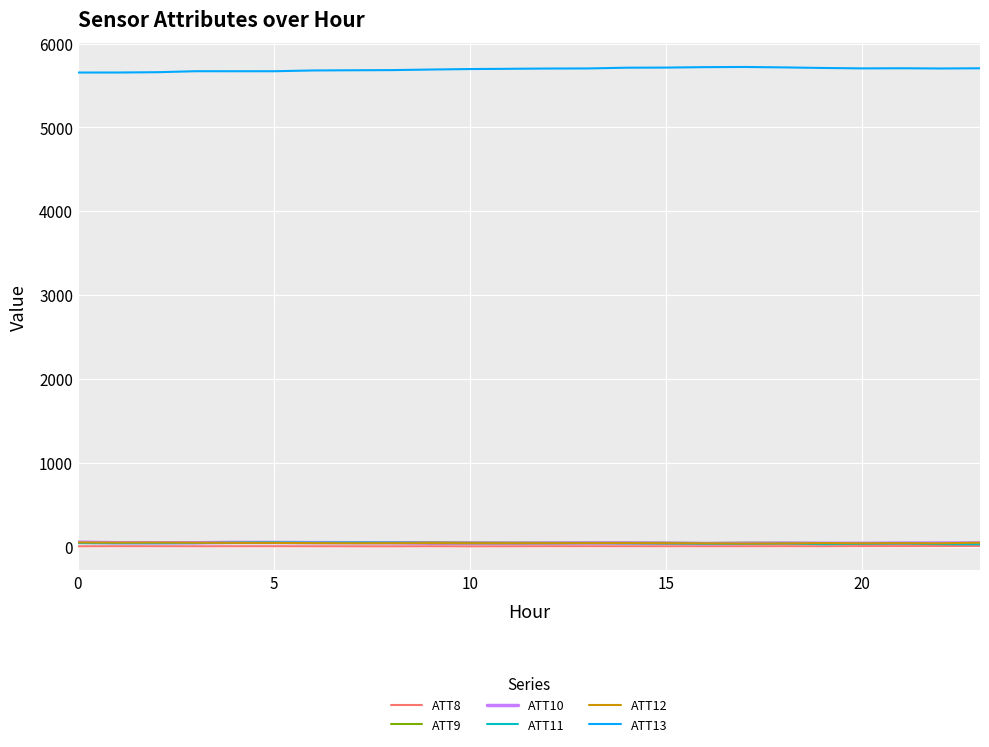

Which series has the largest total across all categories?

ATT13